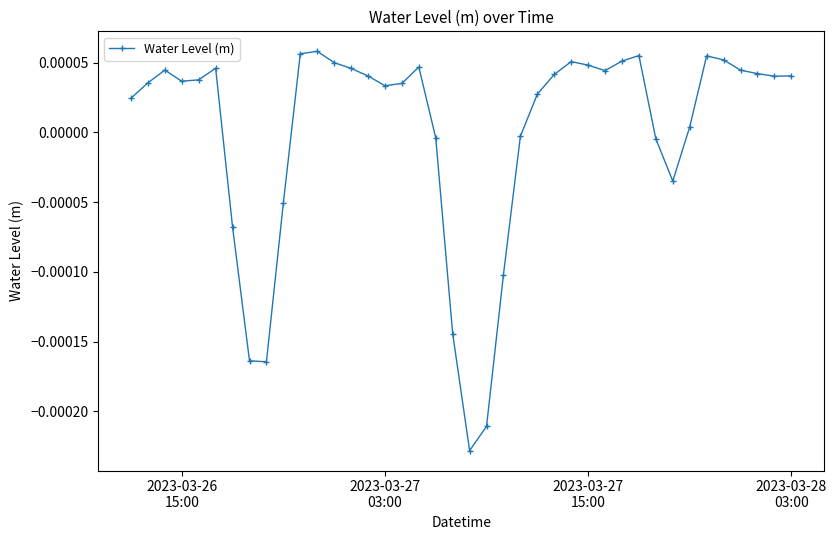

How many data points are less than 0?

12